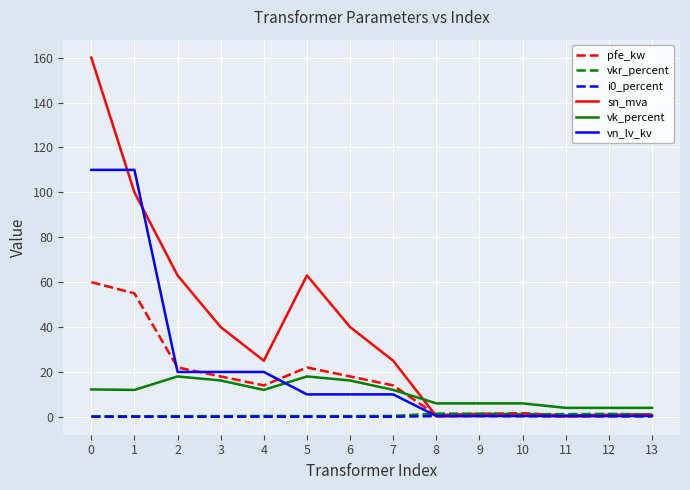

Is it true that vkr_percent equals 1.4 at 9?

True